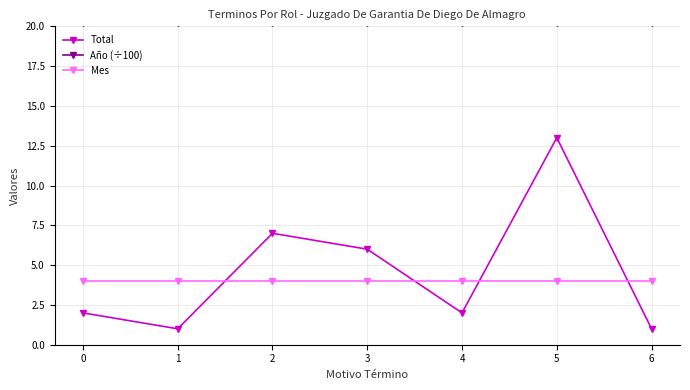

Is it true that Año (÷100) equals 28.0 at 3?

False